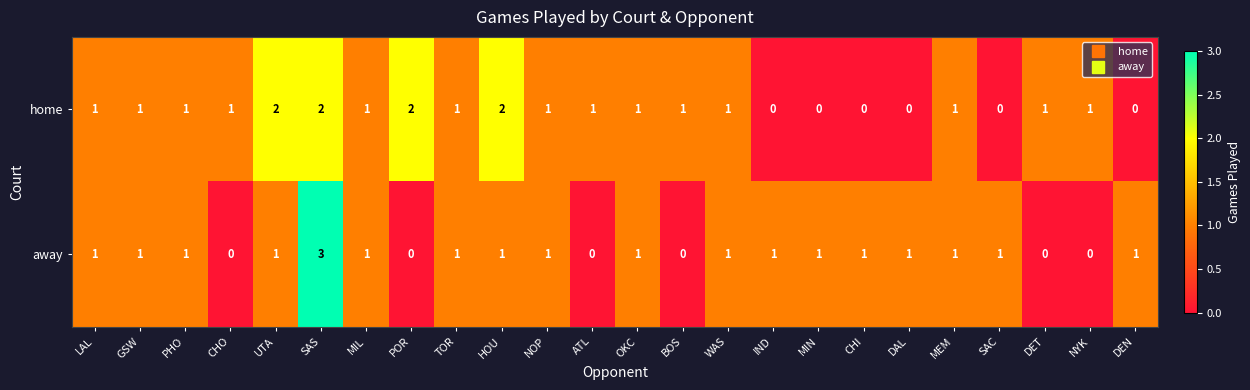

What is the maximum value shown in the chart?

3